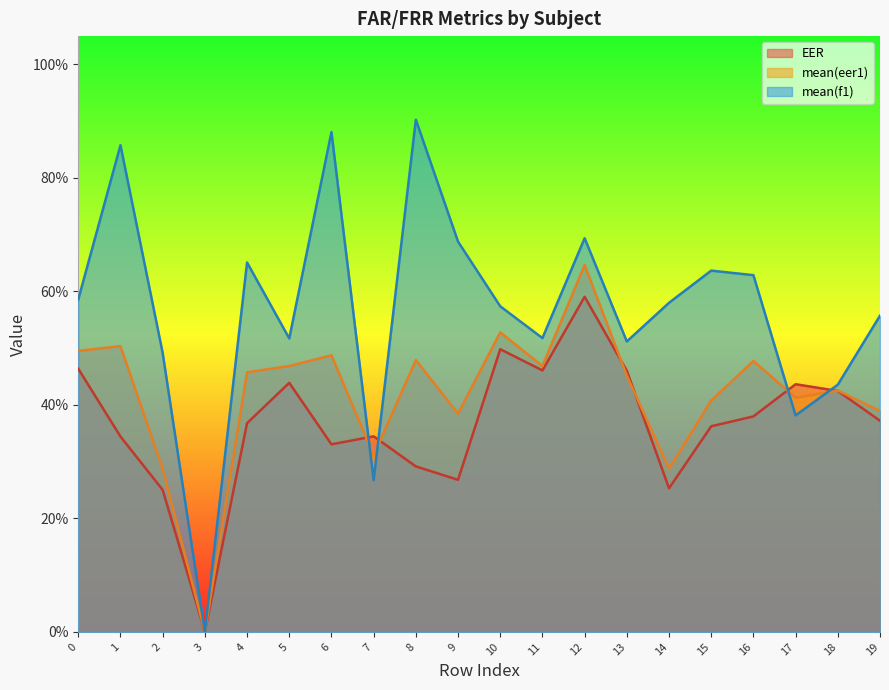

What is the greatest value displayed?

0.9